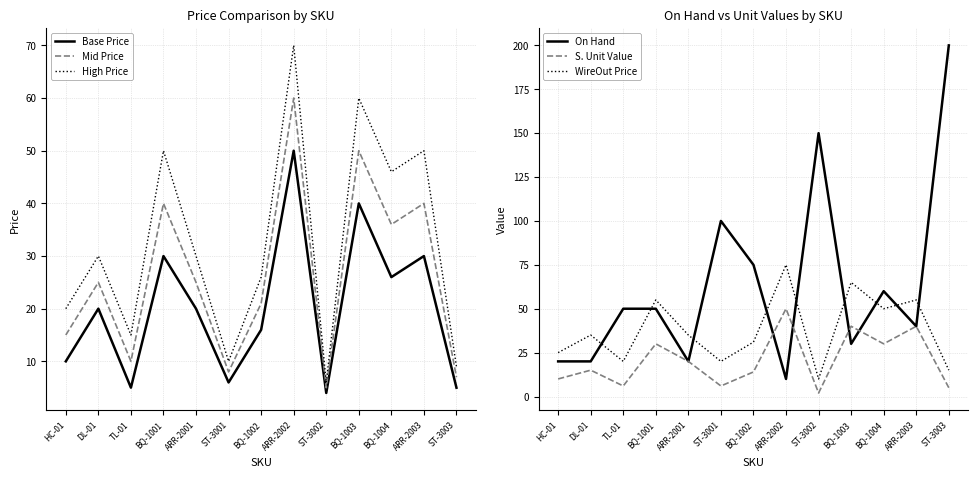

What is the label of the 12th point from the right?

DL-01